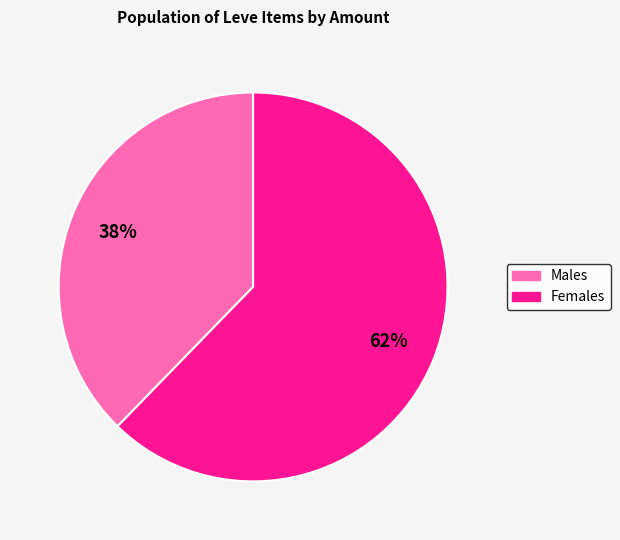

Does any single category account for the majority?

Yes